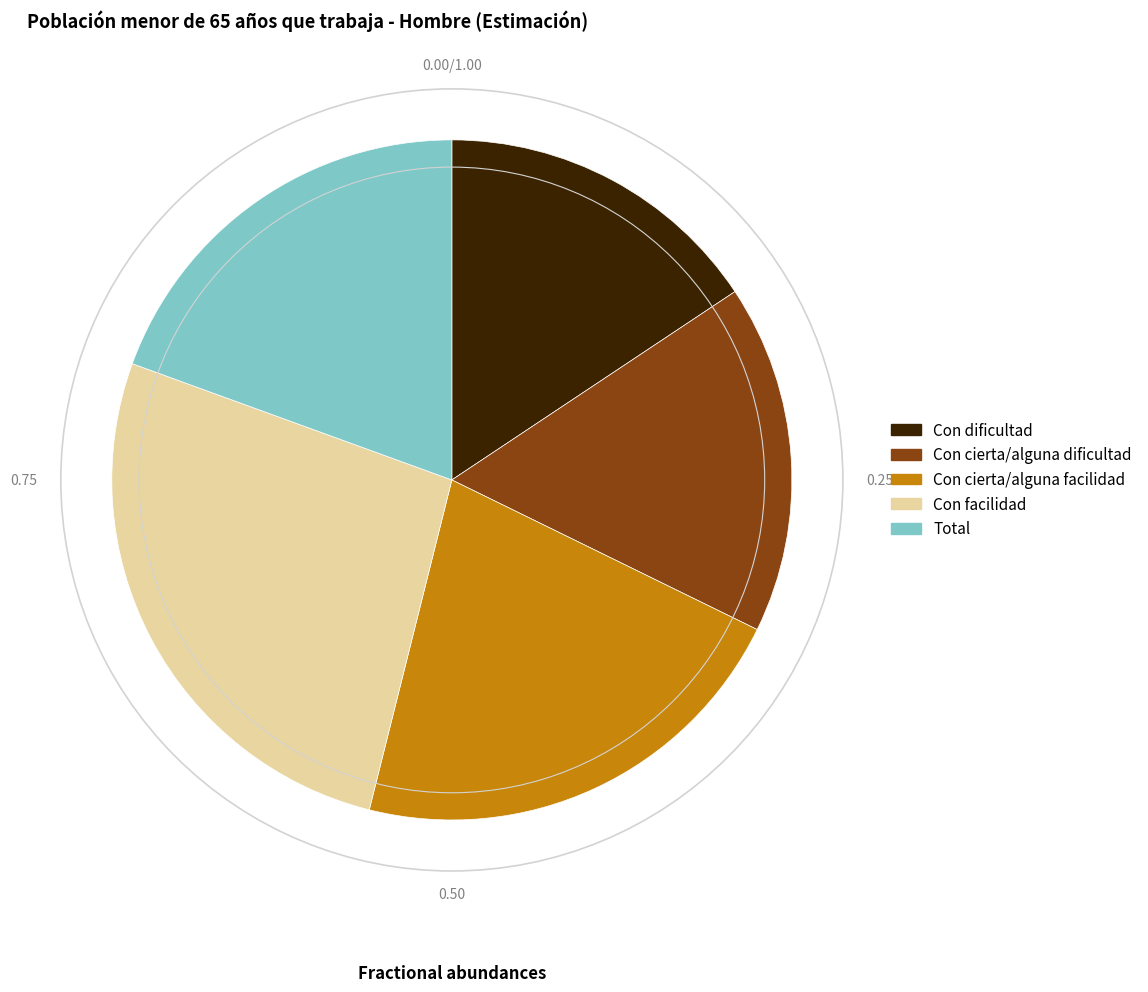

Combined, do Con cierta/alguna facilidad and Con dificultad account for over 50%?

No